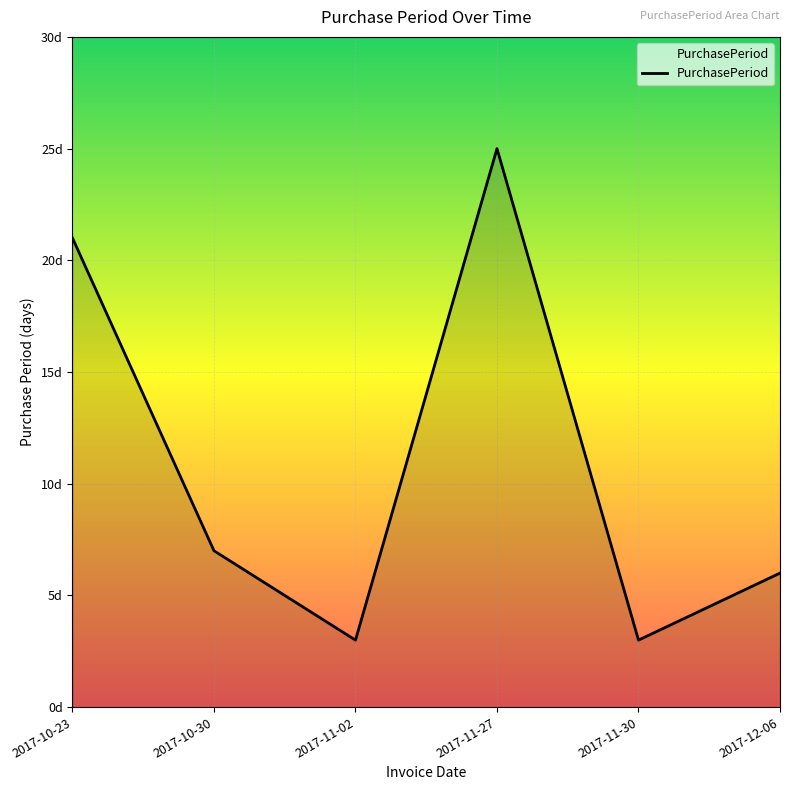

What position from the right is 2017-11-27?

3